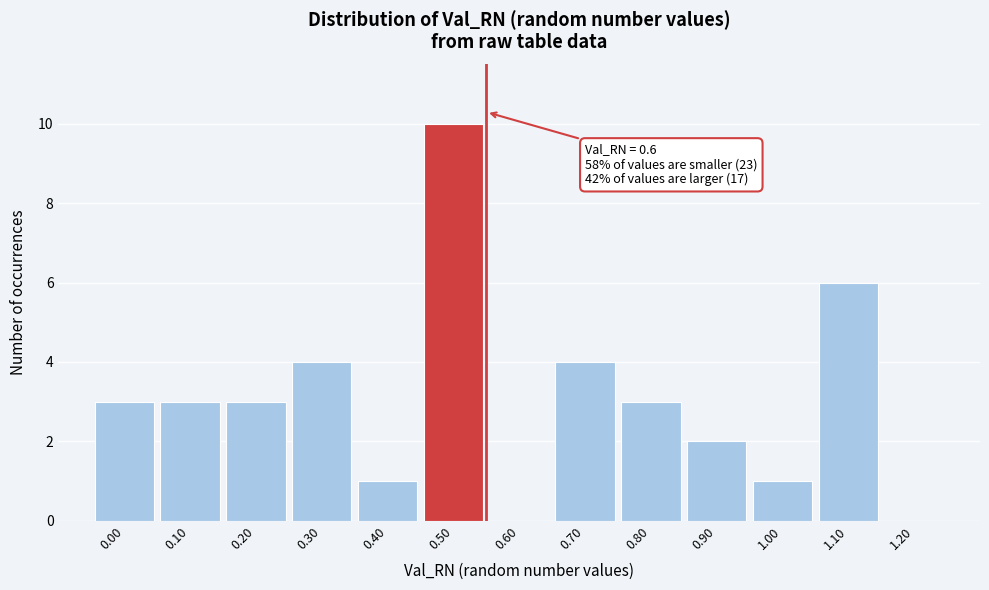

Reading left to right, extract all data points from this chart.

0.00=3	0.10=3	0.20=3	0.30=4	0.40=1	0.50=10	0.60=0	0.70=4	0.80=3	0.90=2	1.00=1	1.10=6	1.20=0